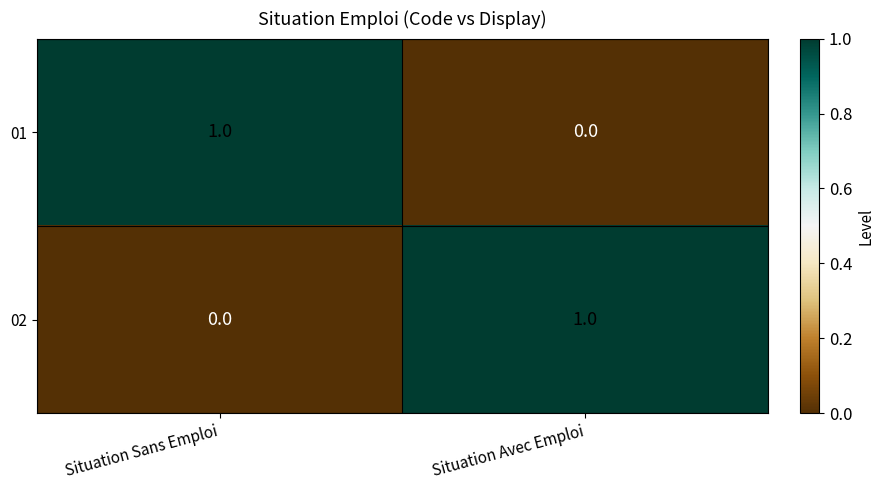

List the labels in order of 01 value, smallest first.

Situation Avec Emploi, Situation Sans Emploi